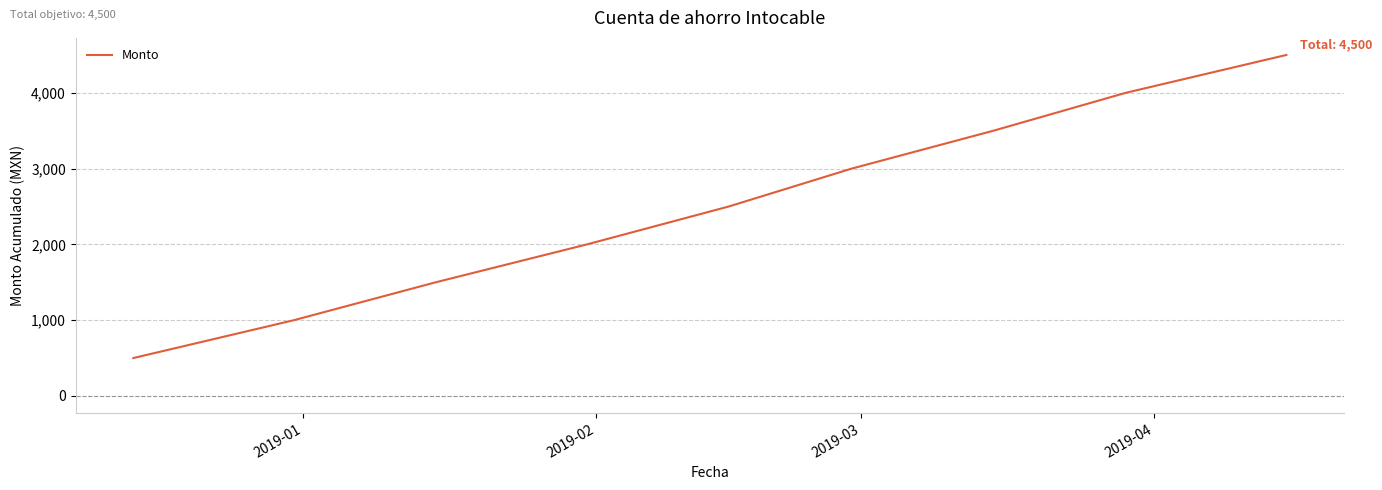

What is the greatest value displayed?

4500